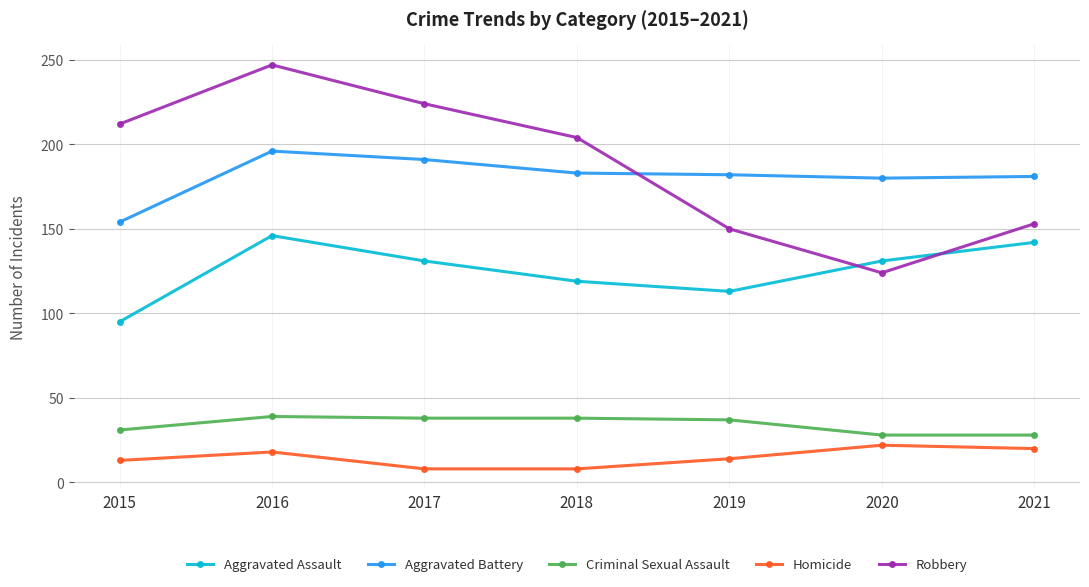

At which label does Aggravated Battery reach its minimum?

2015